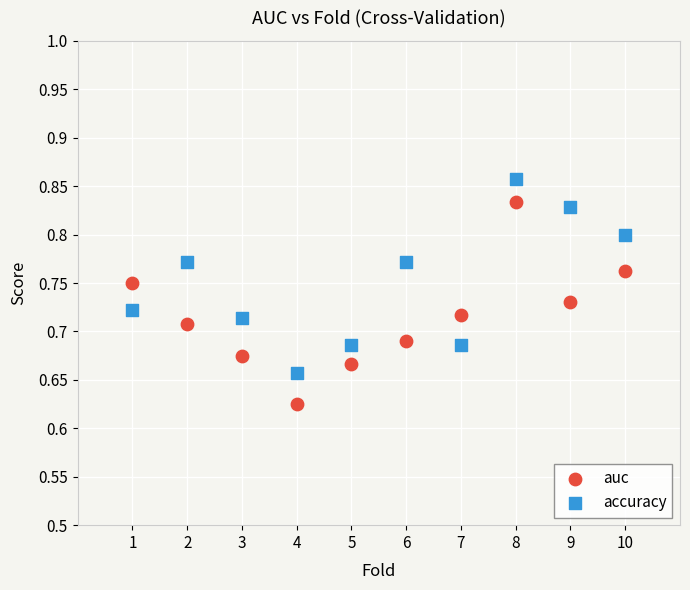

Across all data points, what is the range of X values (max minus min)?

9.0